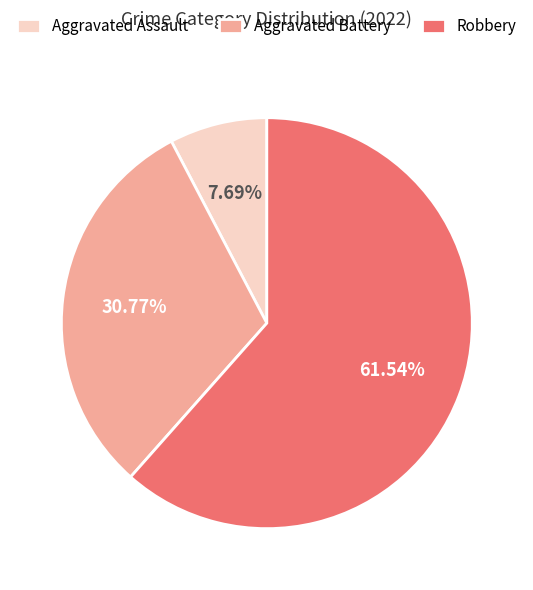

Between Robbery and Aggravated Battery, which is larger?

Robbery